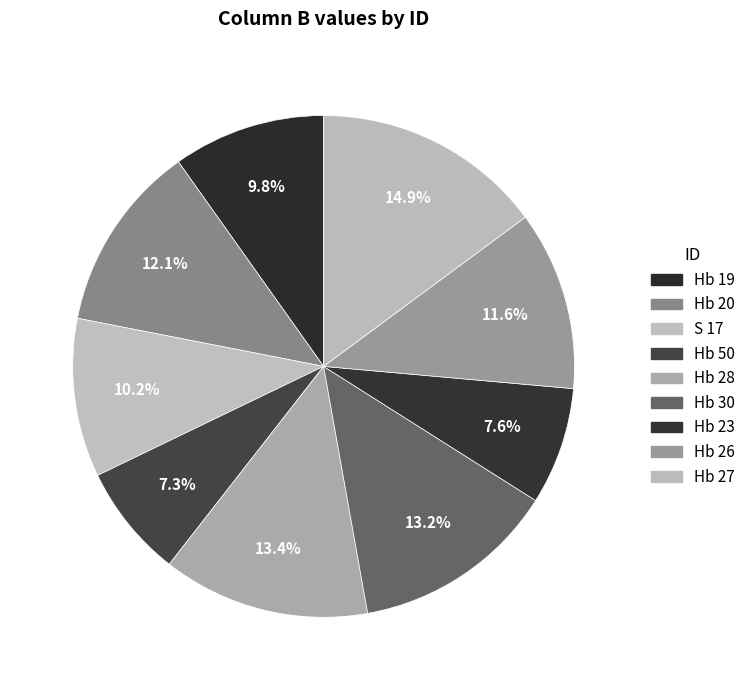

The Hb 19 slice represents 17% of the pie. True or false?

False